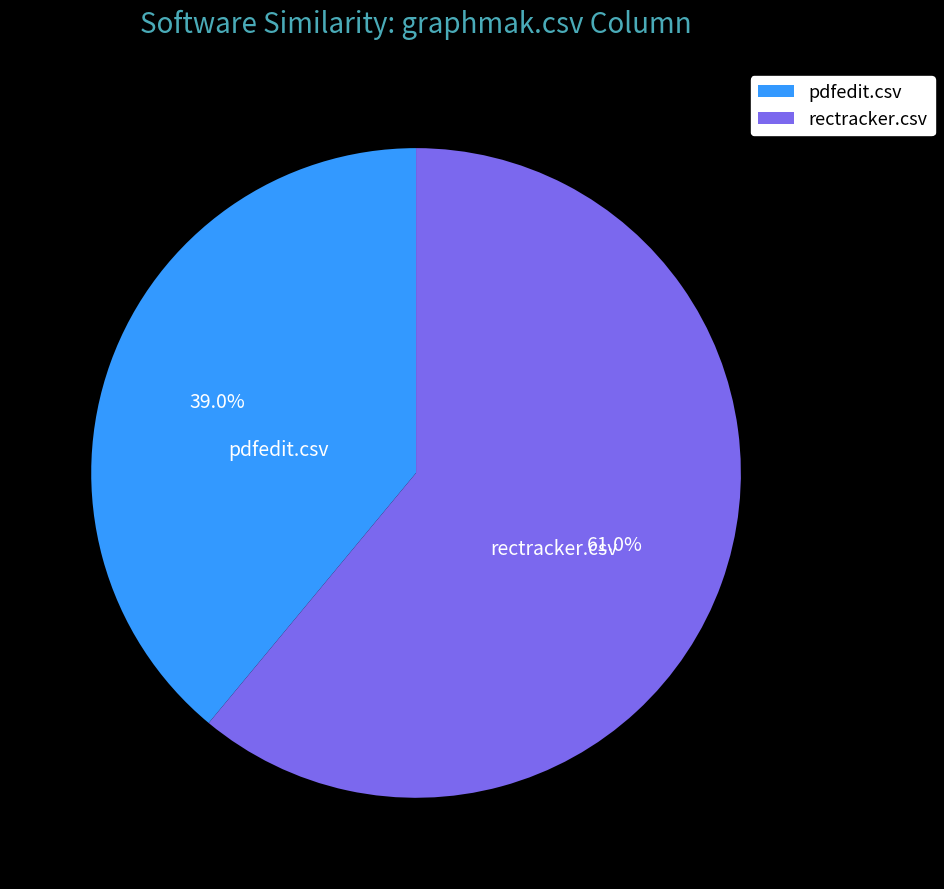

Which slice represents more than half of the pie?

rectracker.csv